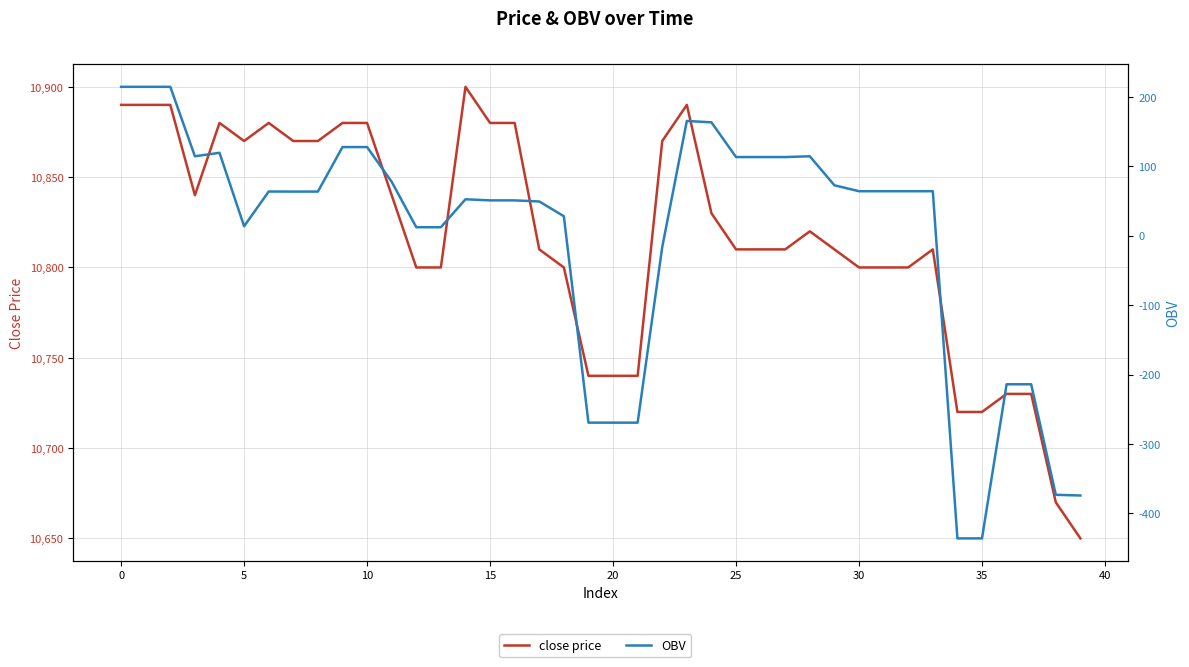

The OBV series shows 49.3 at 17. True or false?

True